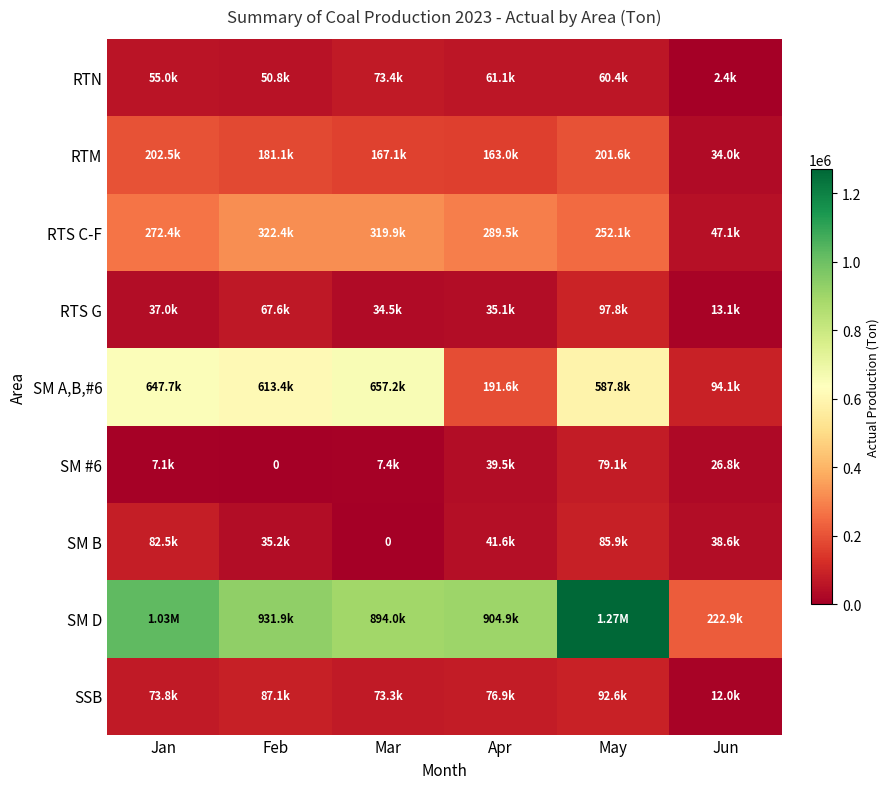

What is the total value across all series at Feb?

2289297.0